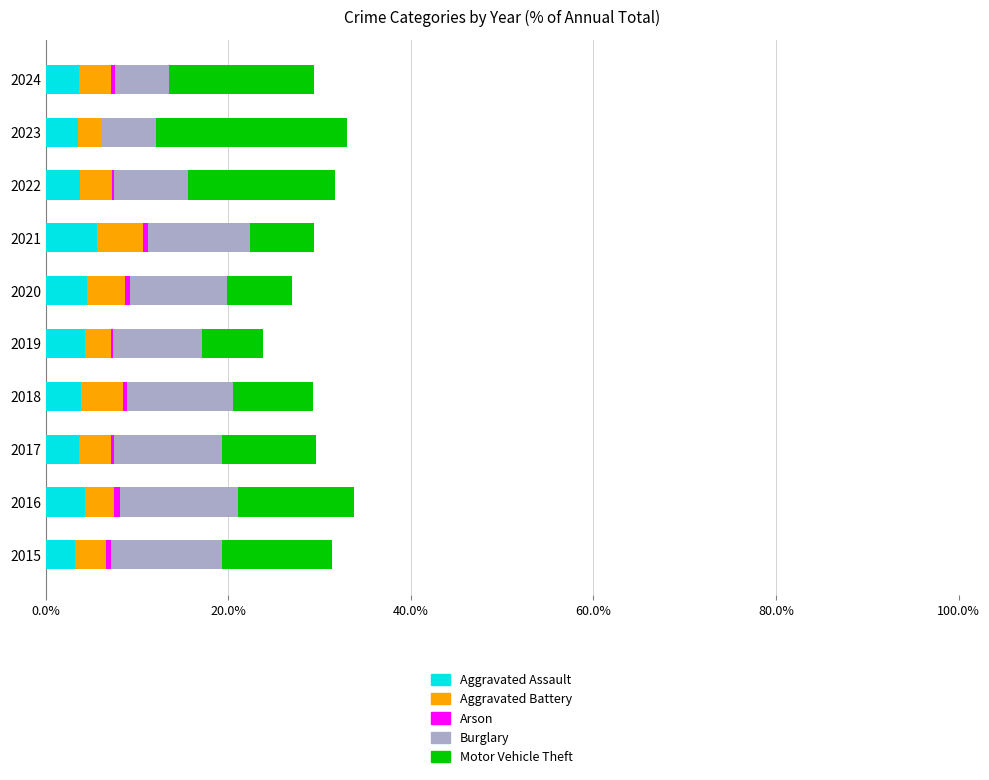

What is the highest value of the Aggravated Assault series?

5.6